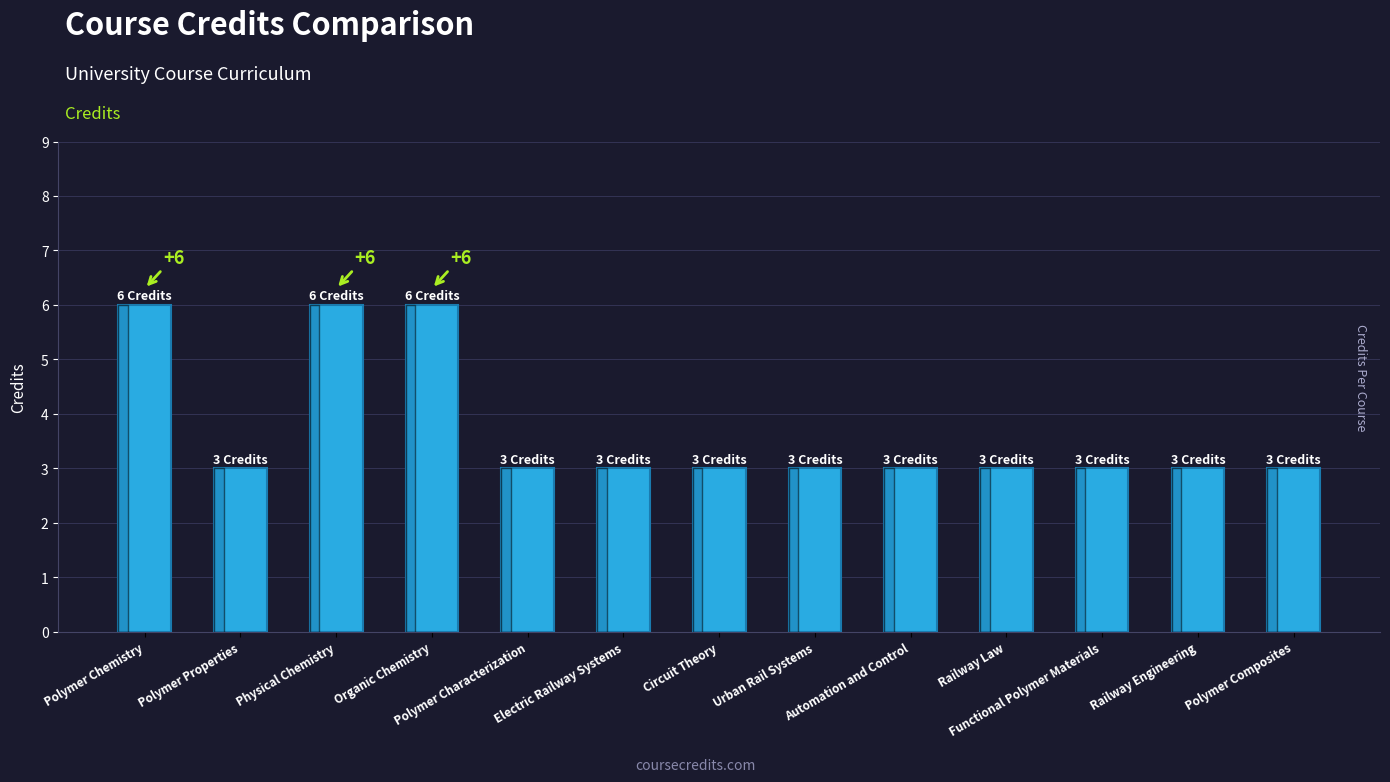

Read the value at Automation and Control.

3